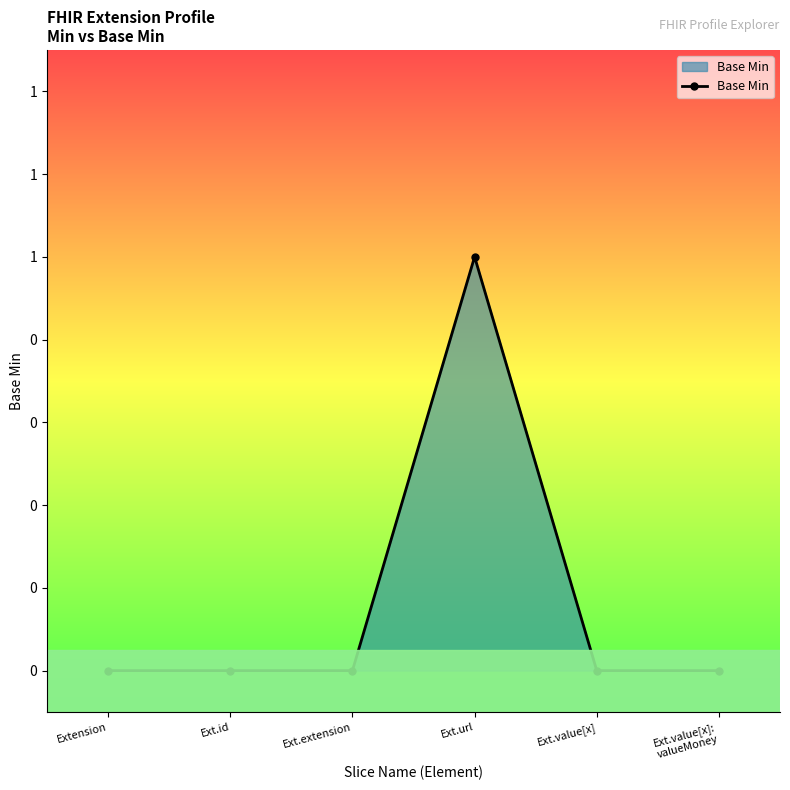

Does the chart have visible grid lines?

No